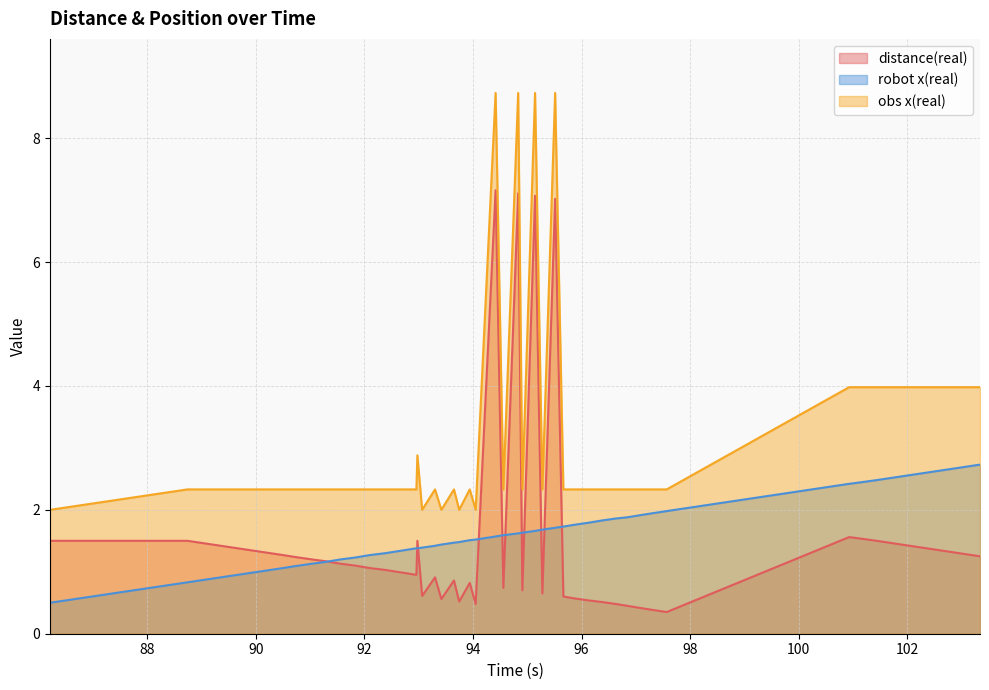

What is the minimum value shown in the chart?

0.3